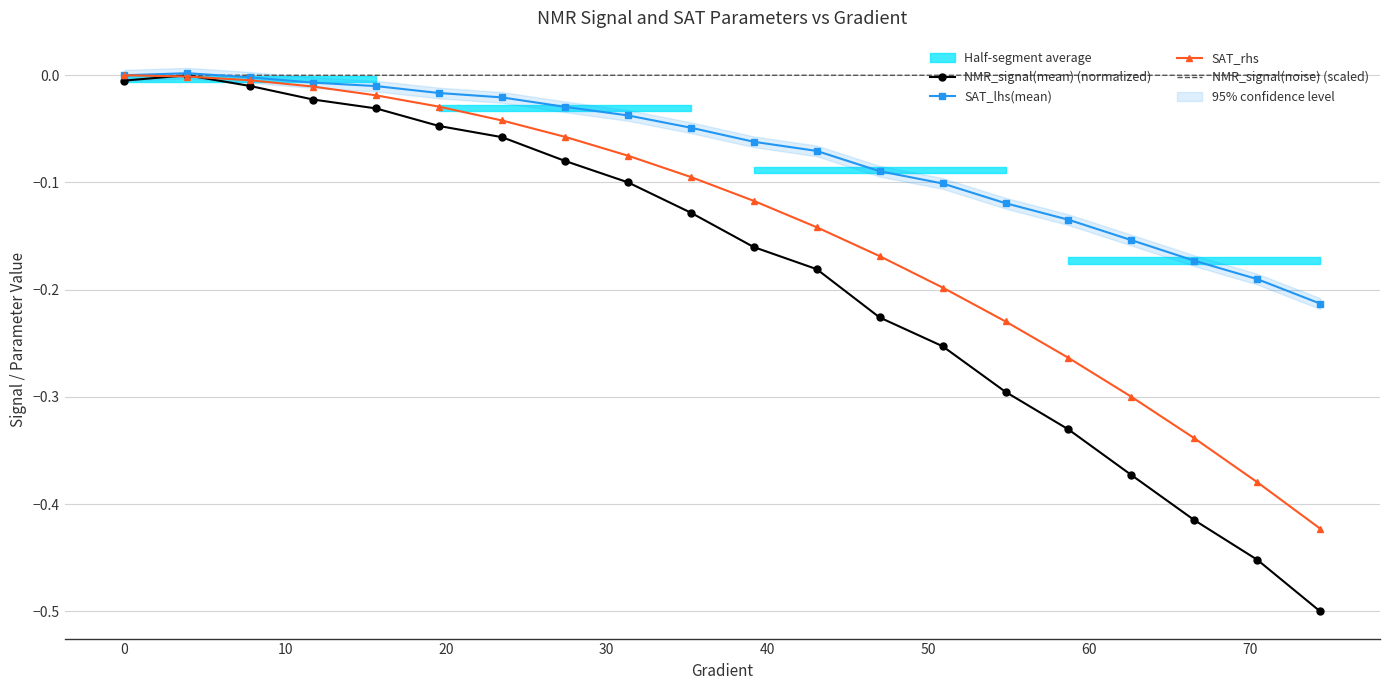

What is the sum of all SAT_rhs values?

-2.9